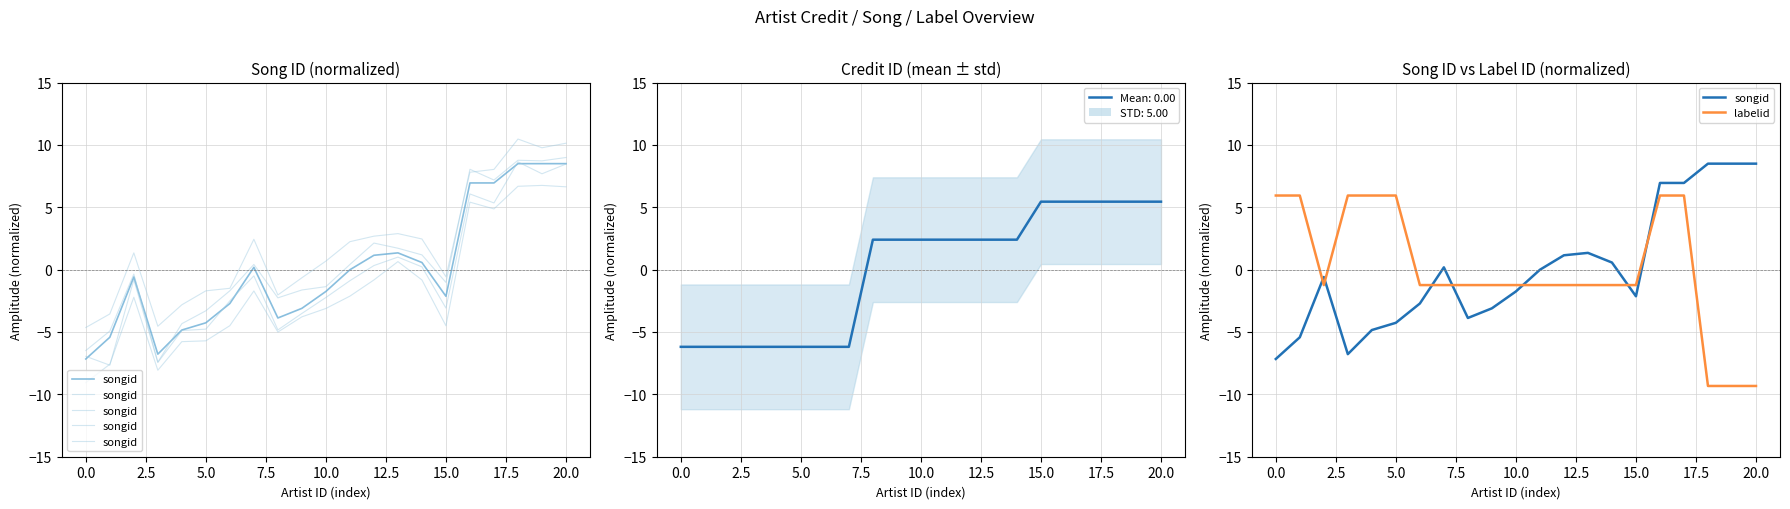

Which category has the highest value across all series?

18